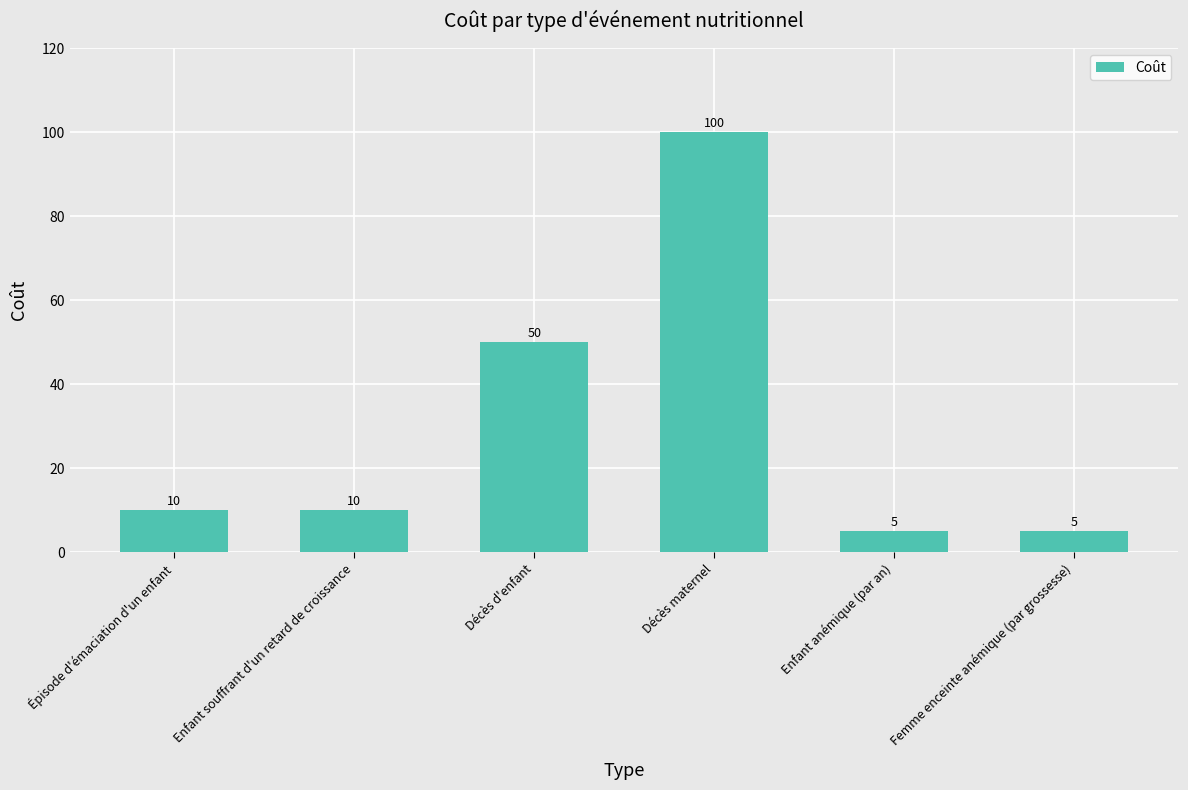

What is the maximum value shown in the chart?

100